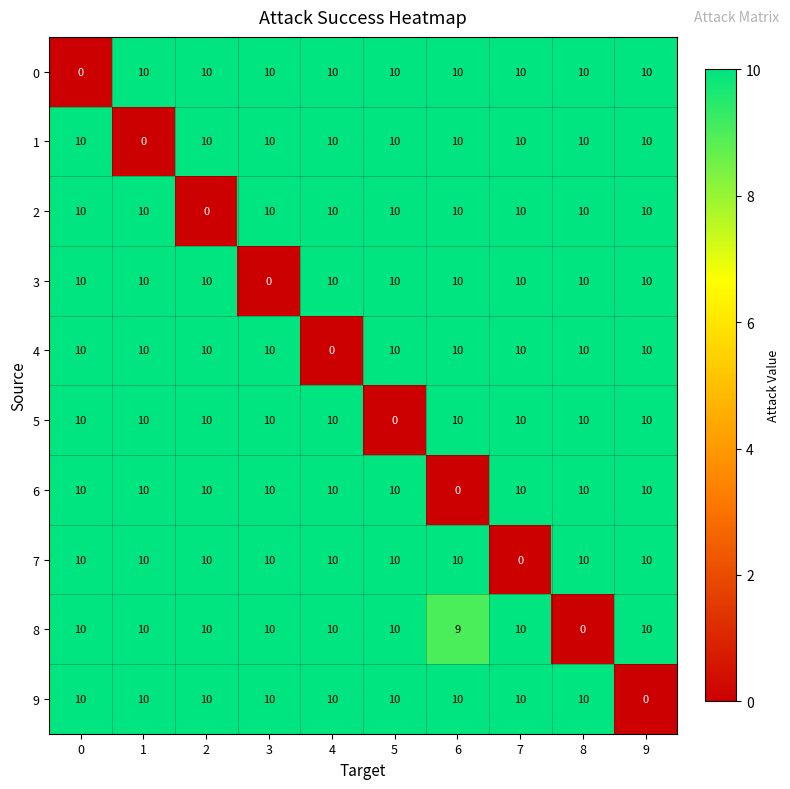

Is it true that 8 equals 10 at 0?

True